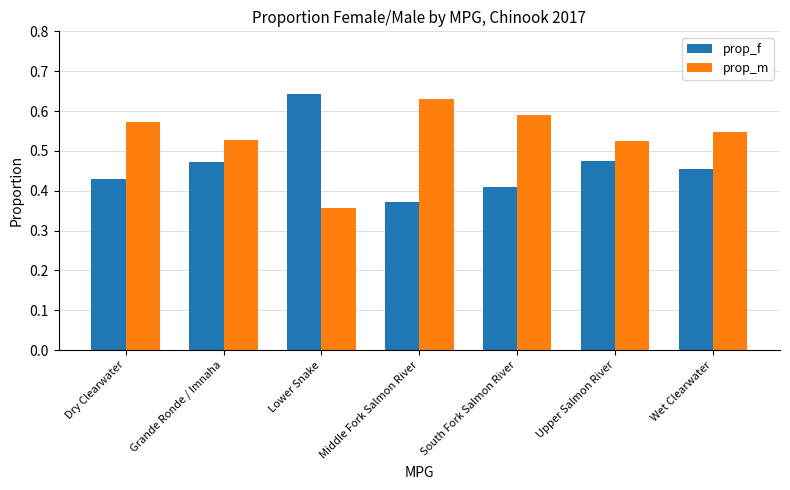

What is the sum of all prop_f values?

3.3